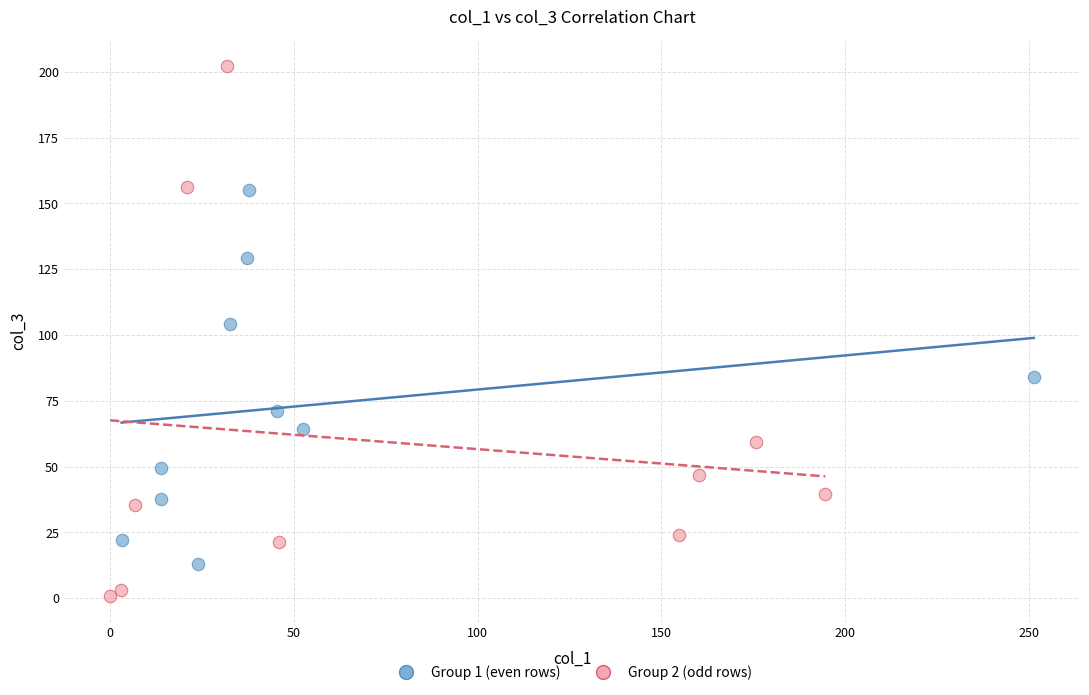

Which series contains the lowest Y value?

Group 2 (odd rows)